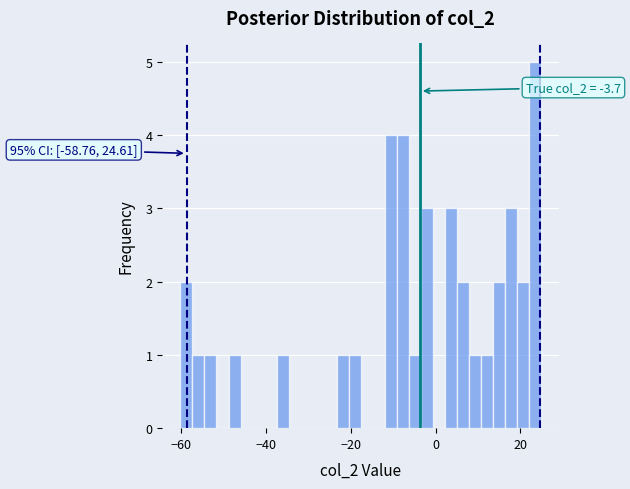

Around what value on the x-axis is the tallest bar? Give the approximate position of its centre, as read against the axis.

24